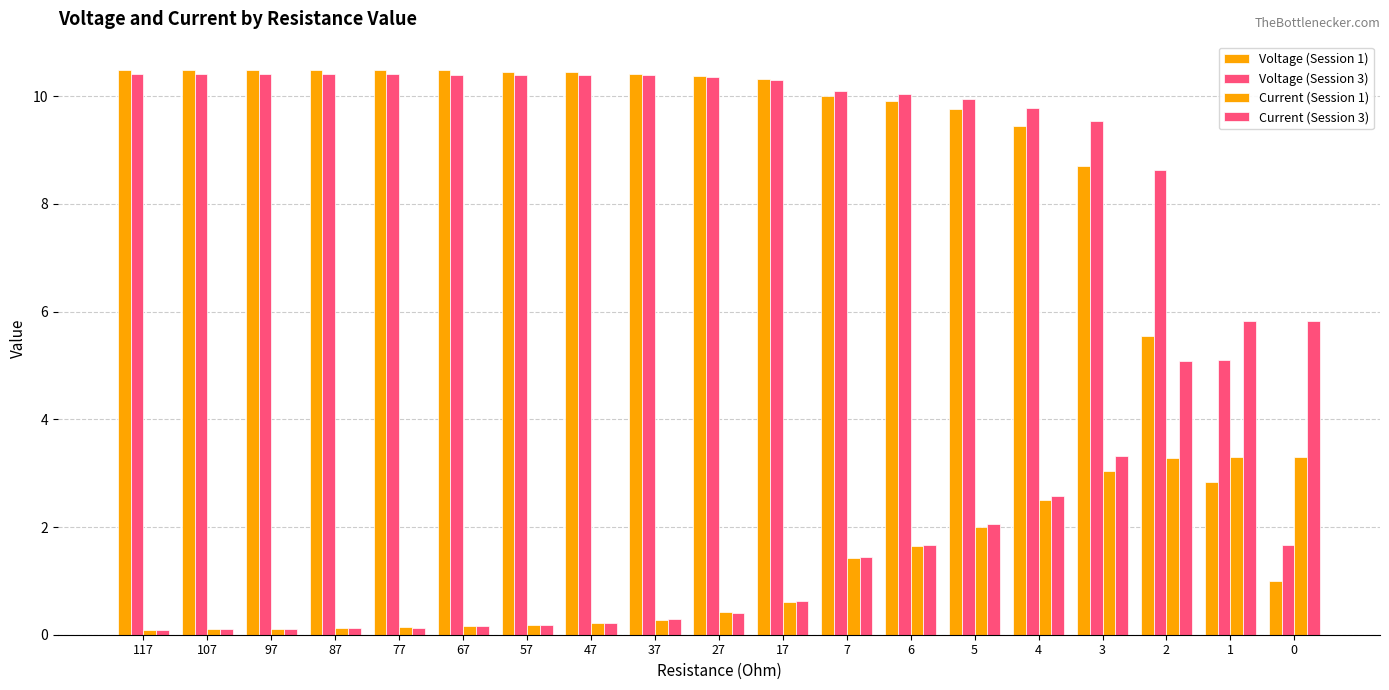

Reading left to right, transcribe all the data shown in this chart.

Voltage (Session 1): 10.5	10.5	10.5	10.5	10.5	10.5	10.5	10.4	10.4	10.4	10.3	10.0	9.9	9.8	9.4	8.7	5.5	2.8	1.0
Voltage (Session 3): 10.4	10.4	10.4	10.4	10.4	10.4	10.4	10.4	10.4	10.3	10.3	10.1	10.0	9.9	9.8	9.6	8.6	5.1	1.7
Current (Session 1): 0.1	0.1	0.1	0.1	0.1	0.2	0.2	0.2	0.3	0.4	0.6	1.4	1.6	2.0	2.5	3.0	3.3	3.3	3.3
Current (Session 3): 0.1	0.1	0.1	0.1	0.1	0.2	0.2	0.2	0.3	0.4	0.6	1.4	1.7	2.0	2.6	3.3	5.1	5.8	5.8